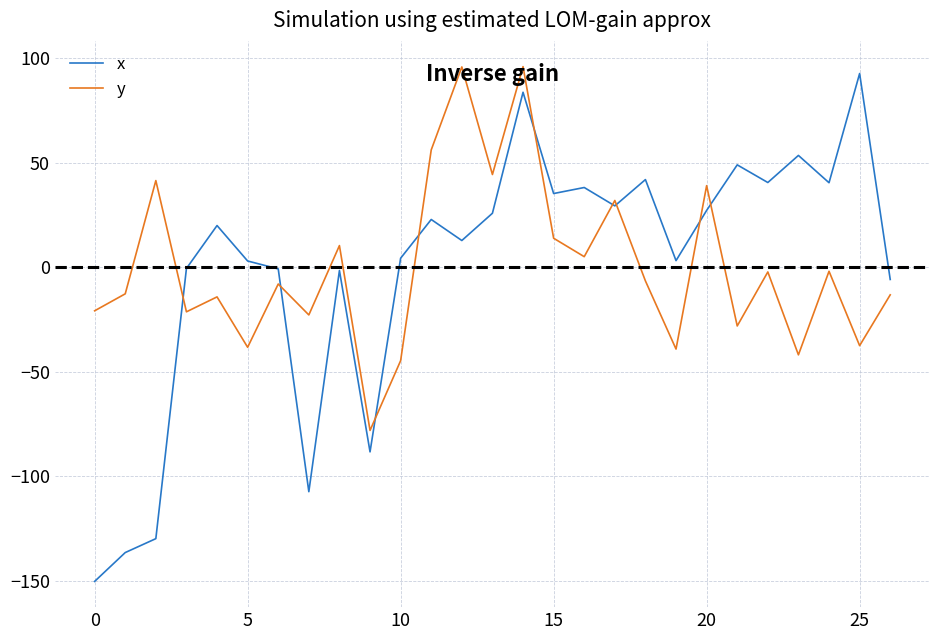

What is the maximum value shown in the chart?

95.9